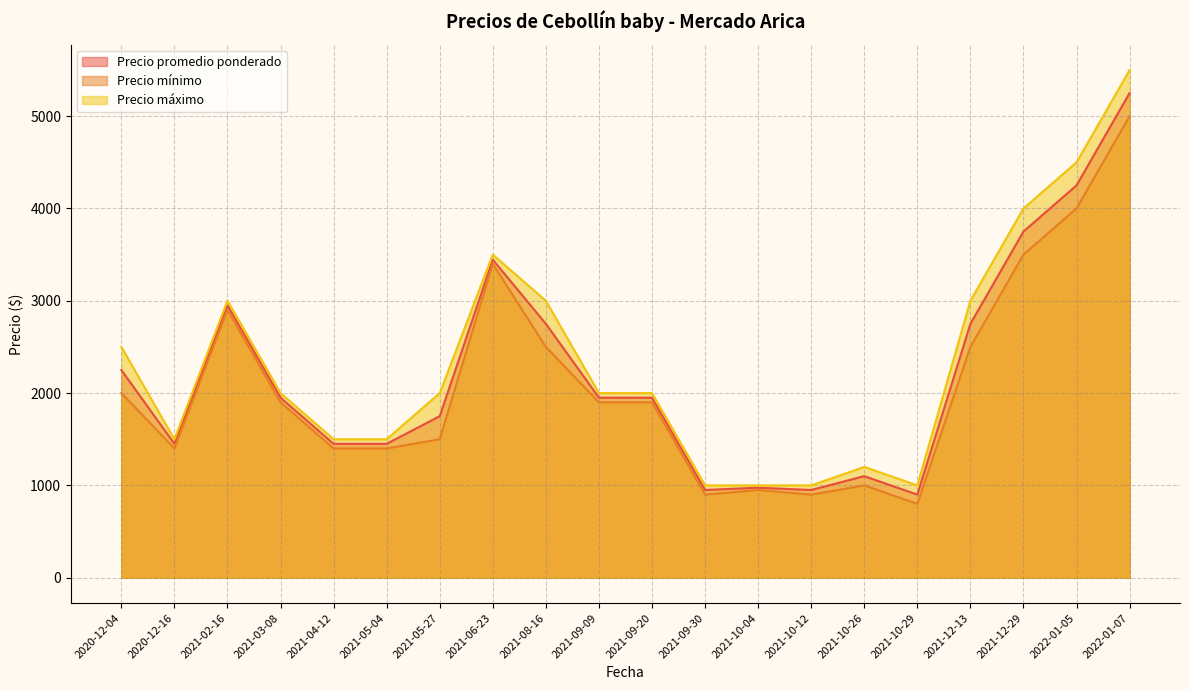

What is the average value of the Precio promedio ponderado series?

2211